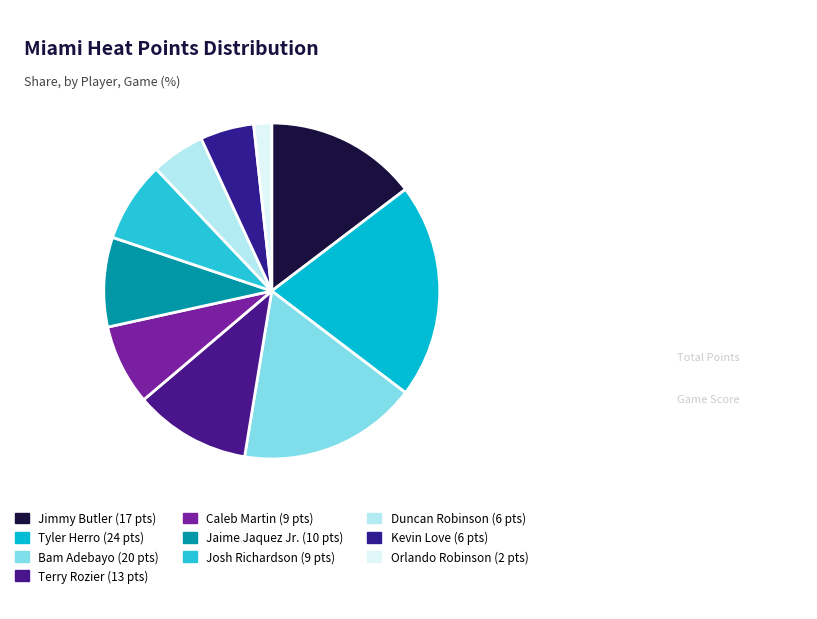

Count the number of slices in the pie.

10